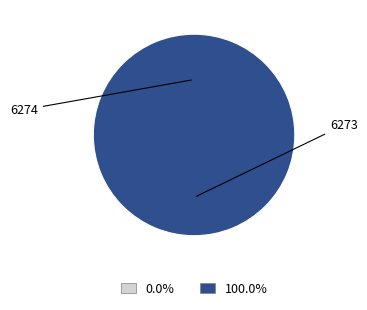

How many slices are in this pie chart?

2